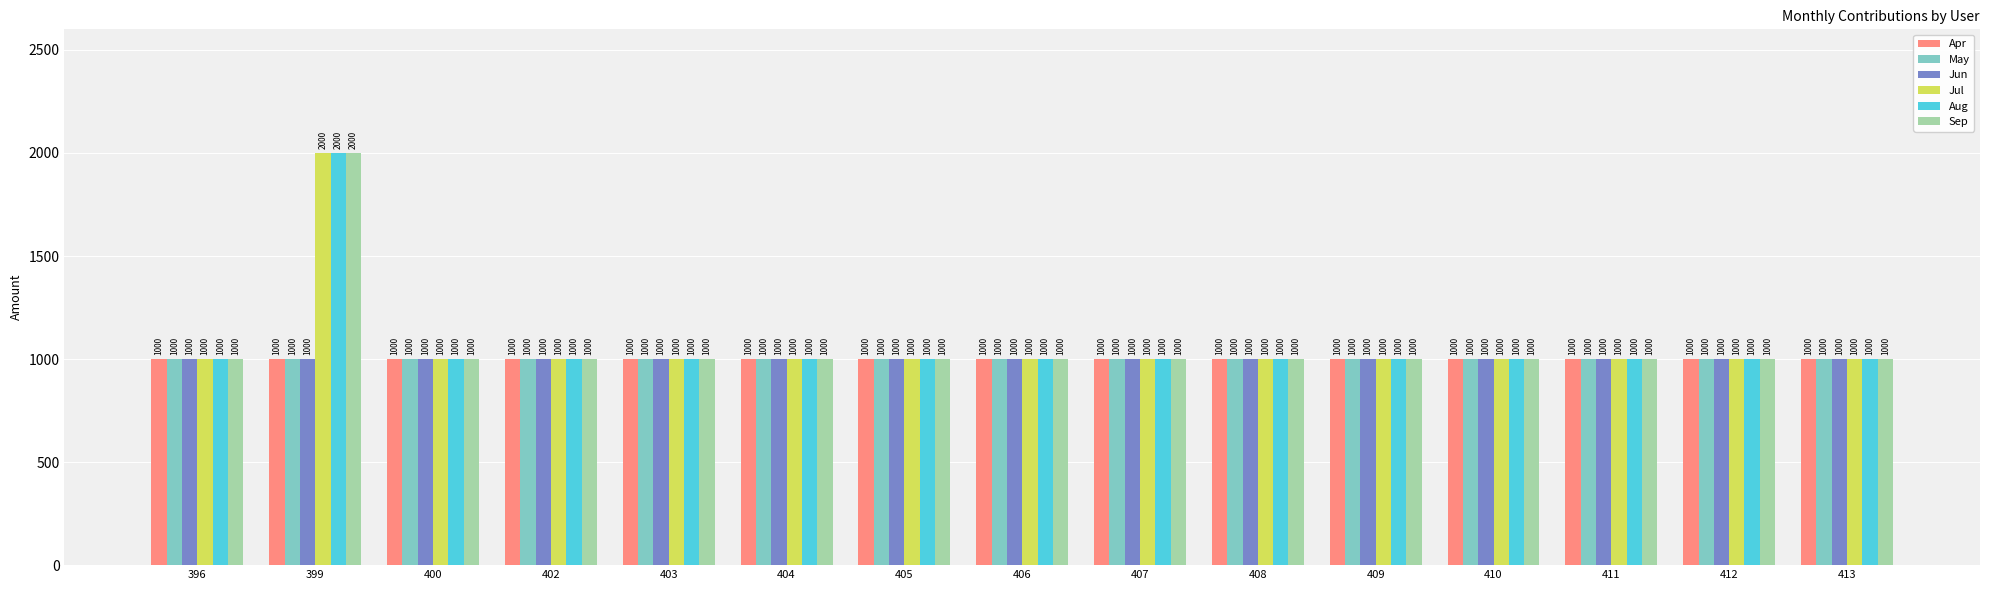

How many data points does each series have?

15